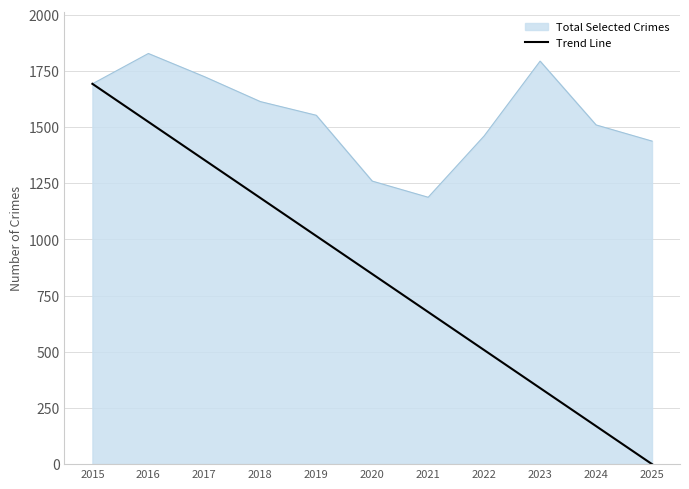

True or false: Trend Line has a value of 1819.2 at 2017.

False